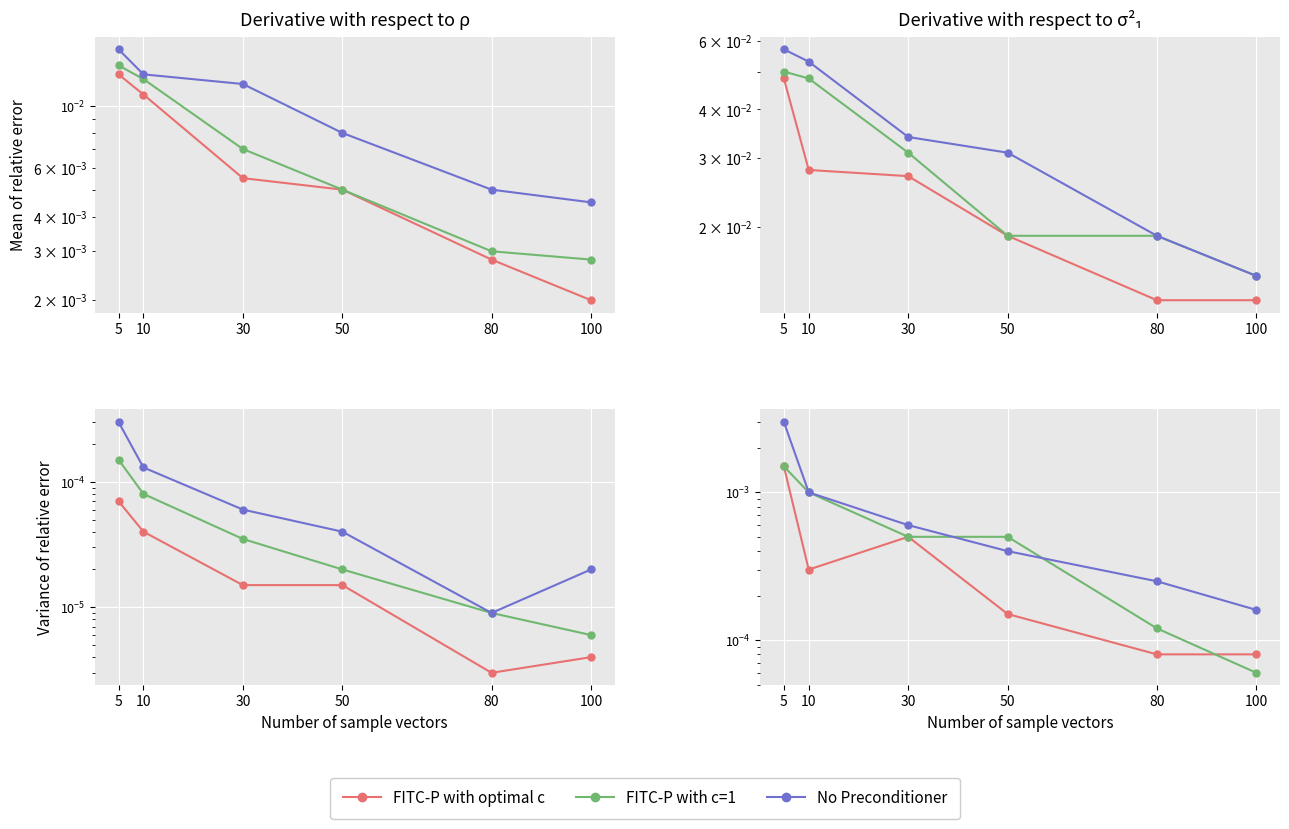

How many interior local valleys does the FITC-P with optimal c series have?

1